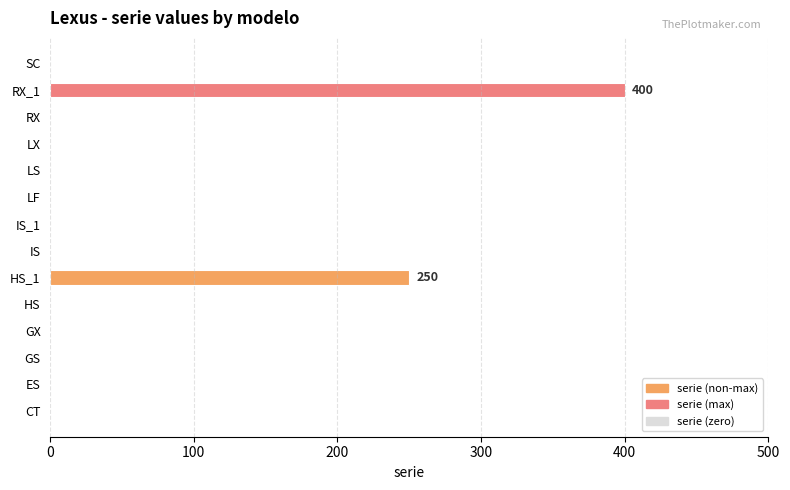

What is the sum of all values?

650